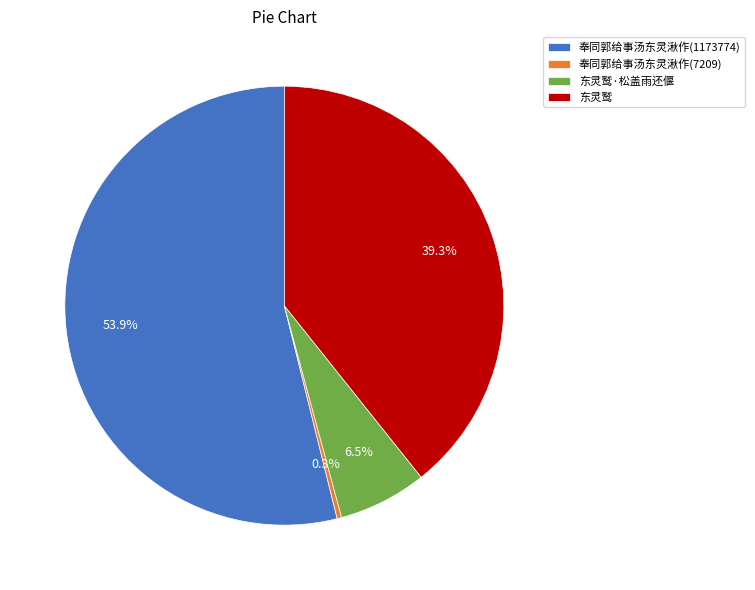

To the nearest percent, what is the difference between the 奉同郭给事汤东灵湫作(7209) and 东灵鹫·松盖雨还偃 slice percentages?

6%